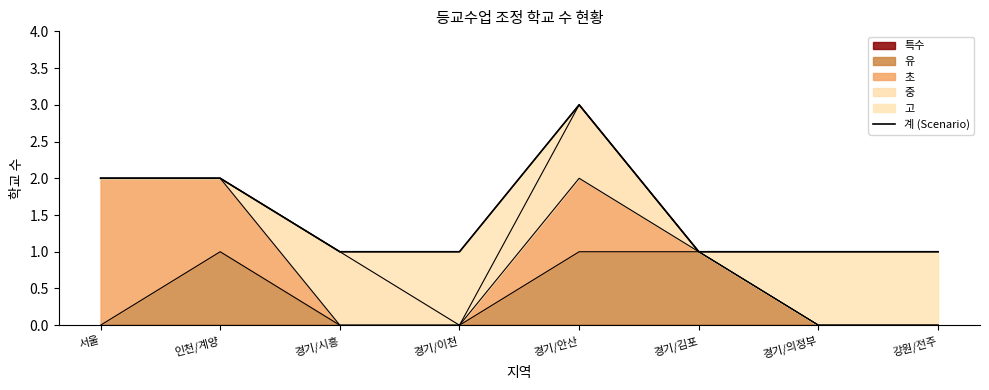

What position from the left is 경기/김포?

6